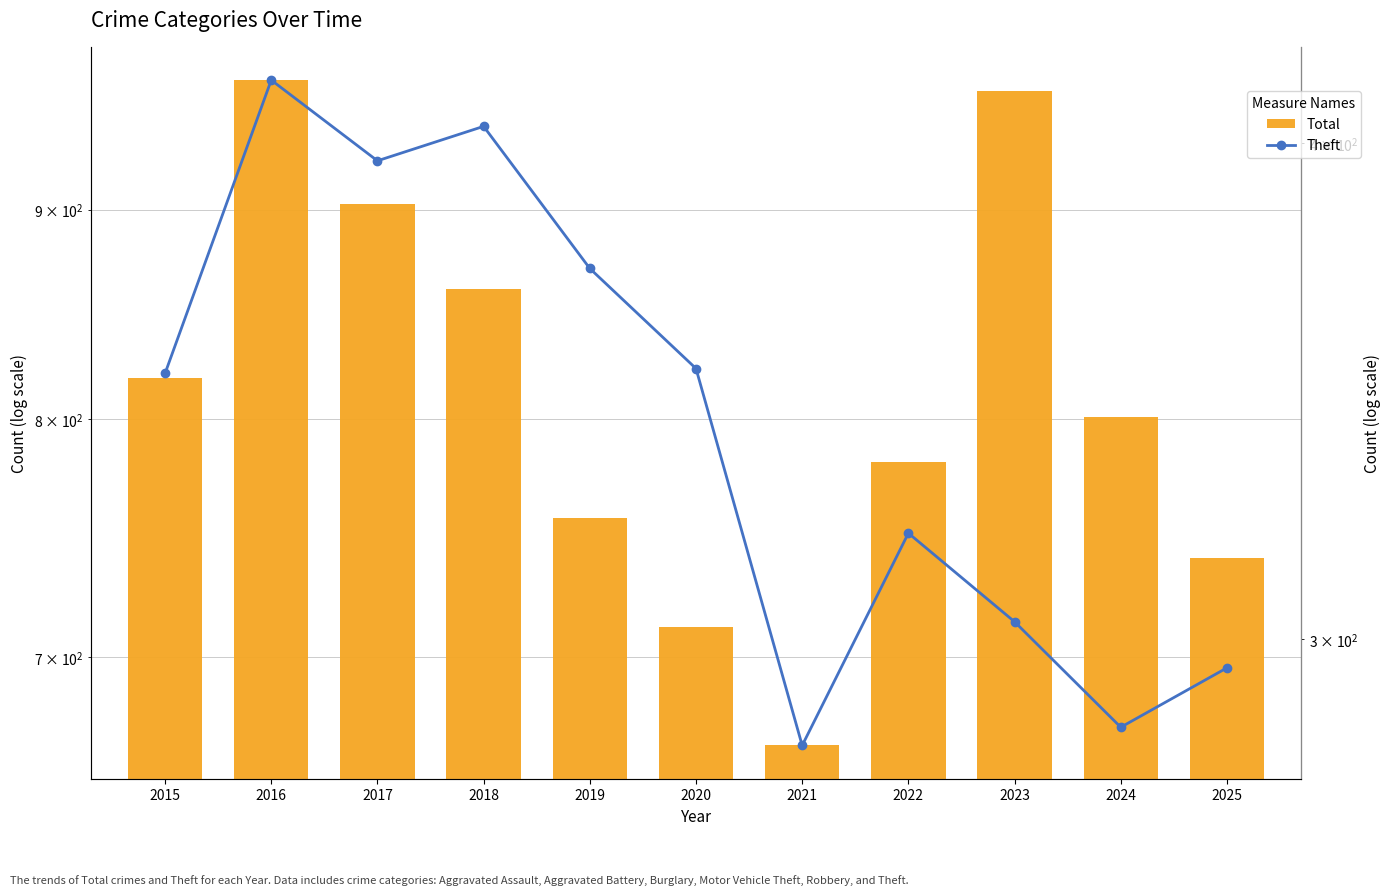

Reading left to right, what are all the values shown in this chart?

Total: 2015=819	2016=968	2017=903	2018=861	2019=757	2020=712	2021=666	2022=781	2023=962	2024=801	2025=740
Theft: 2015=350	2016=415	2017=396	2018=404	2019=372	2020=351	2021=282	2022=319	2023=303	2024=285	2025=295